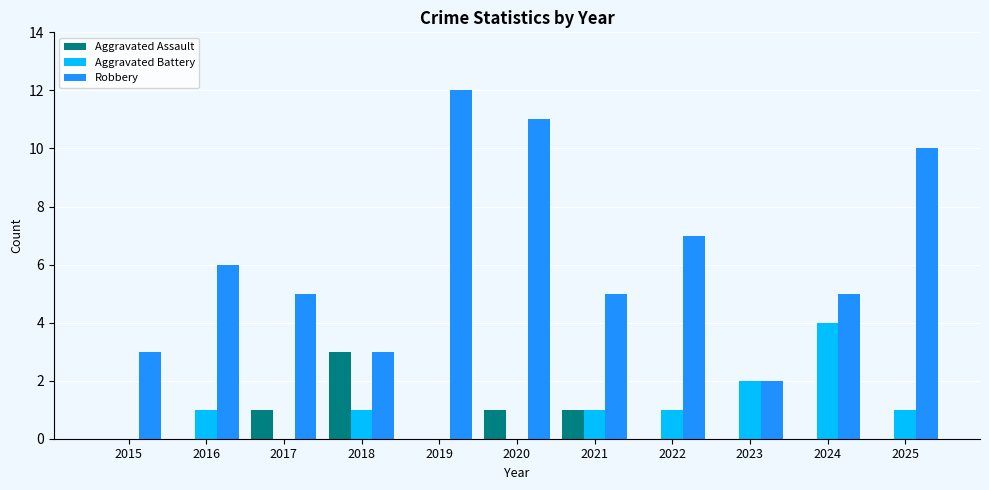

Are the bars grouped side by side (vs. stacked)?

Yes